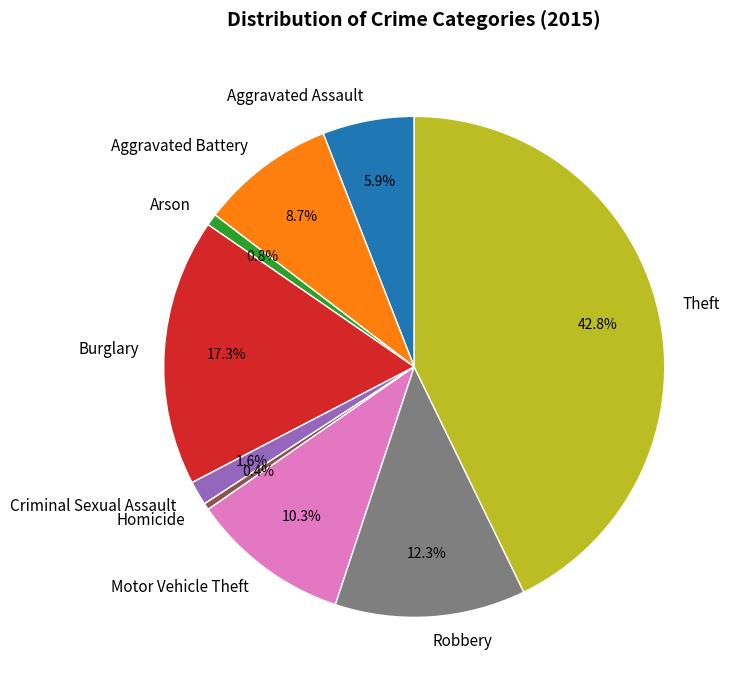

Which has a higher value, Homicide or Motor Vehicle Theft?

Motor Vehicle Theft